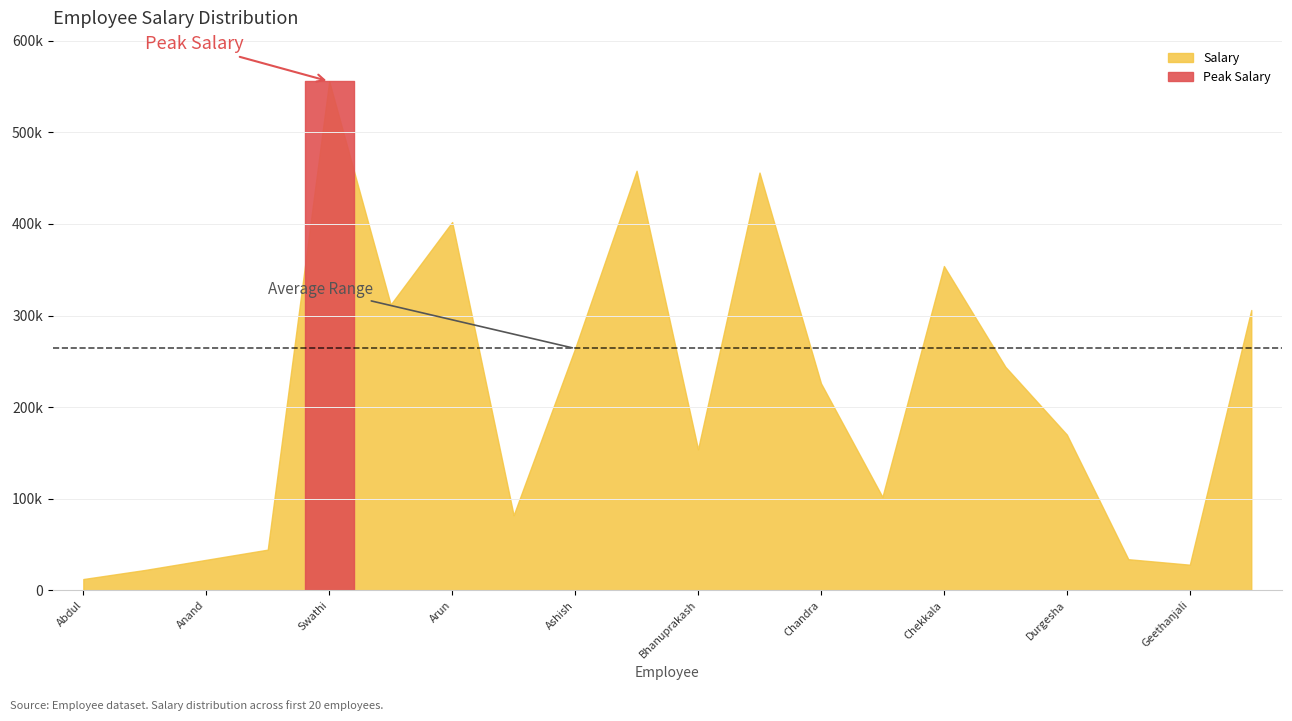

What is the difference between the values at Arun Kumar Keesari and Ginka Arjun?

96000